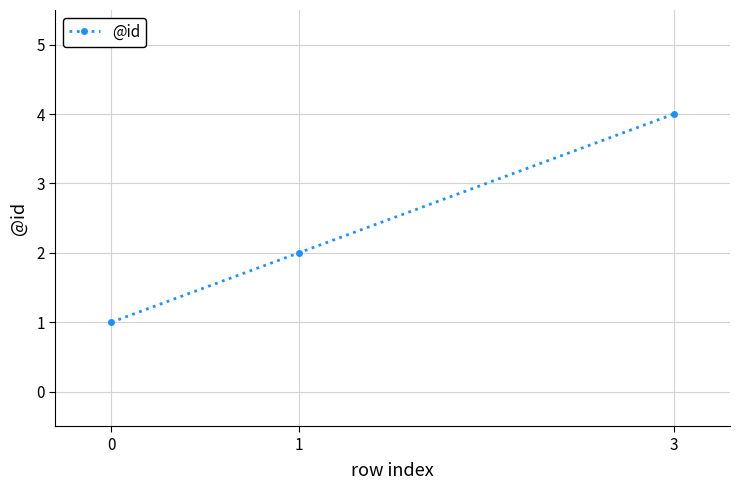

What is the greatest value displayed?

4